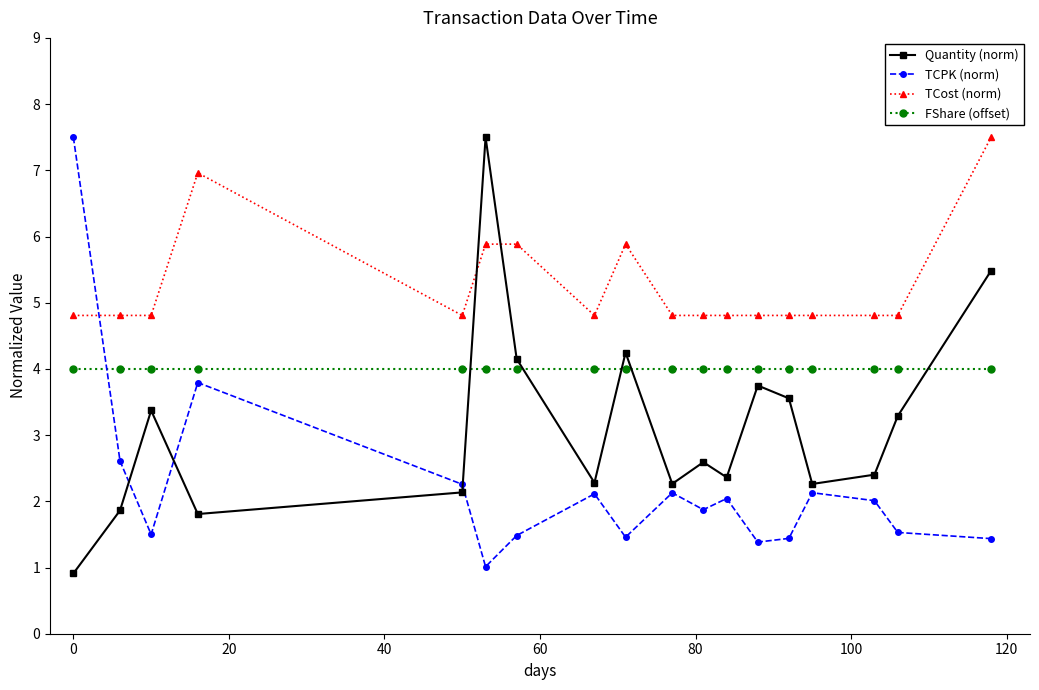

How many times do TCost (norm) and Quantity (norm) cross each other?

2